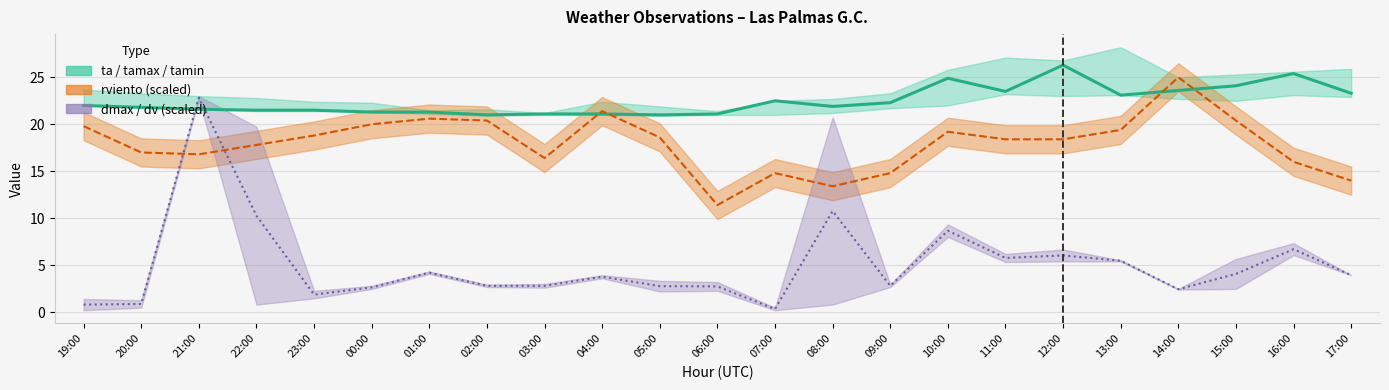

Reading left to right, transcribe all the data shown in this chart.

ta: 22.0	21.8	21.6	21.5	21.5	21.3	21.3	21.0	21.1	21.1	21.0	21.1	22.5	21.9	22.3	24.9	23.5	26.3	23.1	23.6	24.1	25.4	23.3
rviento line: 19.8	17.0	16.8	17.8	18.8	20.0	20.6	20.4	16.4	21.4	18.6	11.4	14.8	13.4	14.8	19.2	18.4	18.4	19.4	25.0	20.4	16.0	14.0
dmax/dv mid: 0.8	0.9	22.8	10.3	1.9	2.6	4.2	2.8	2.8	3.8	2.8	2.7	0.3	10.8	2.8	8.7	5.8	6.0	5.5	2.4	4.1	6.7	3.9